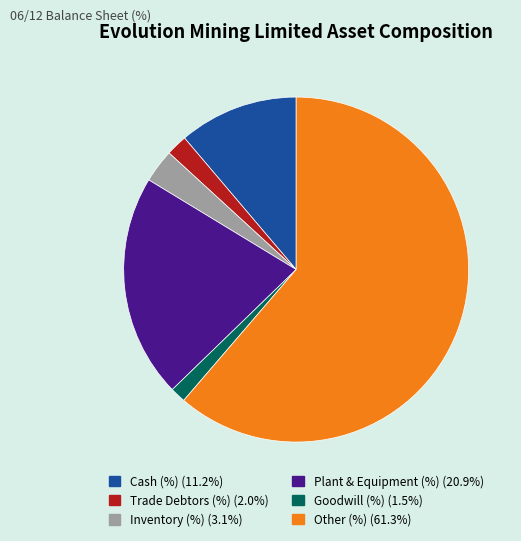

Which has a higher value, Cash (%) or Inventory (%)?

Cash (%)